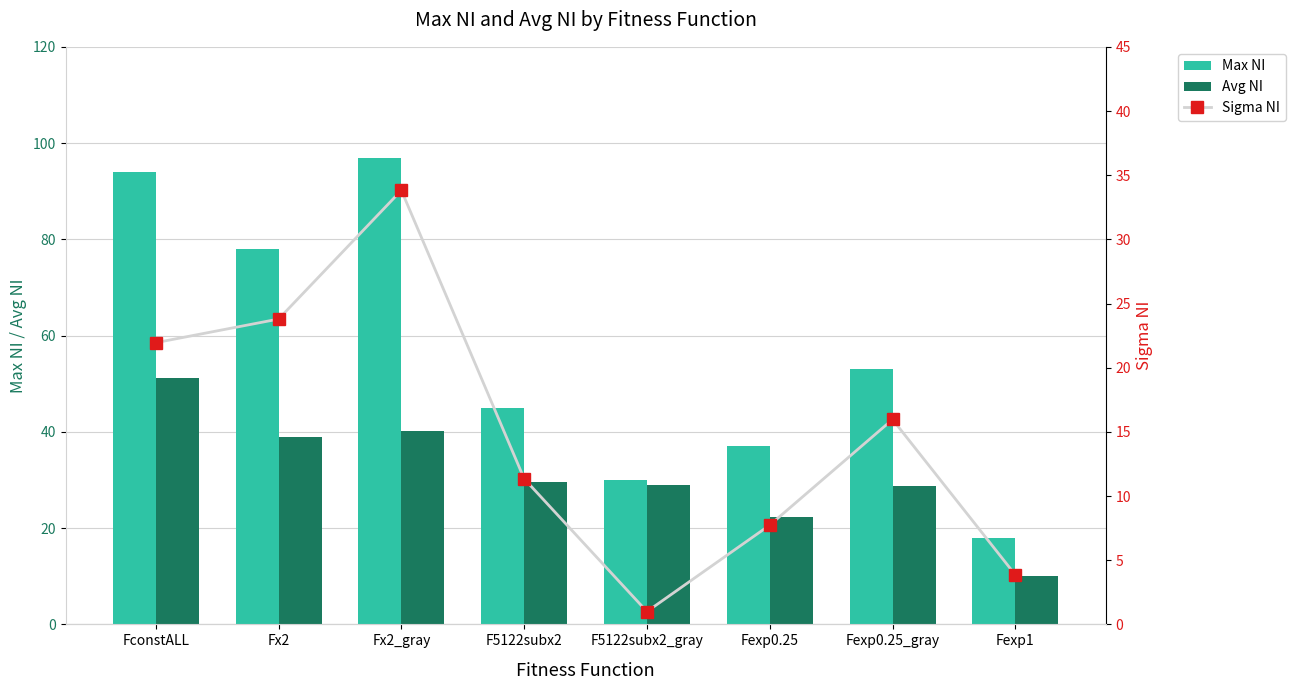

At how many categories does at least one series exceed 6?

8